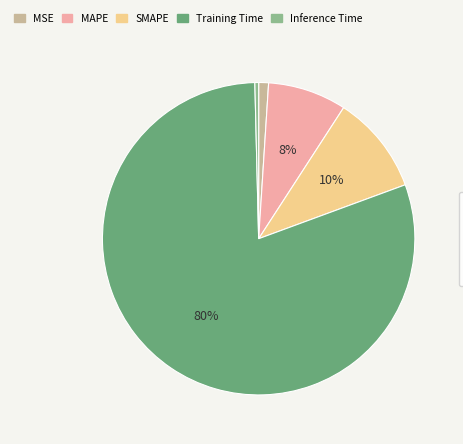

Count the number of slices in the pie.

5